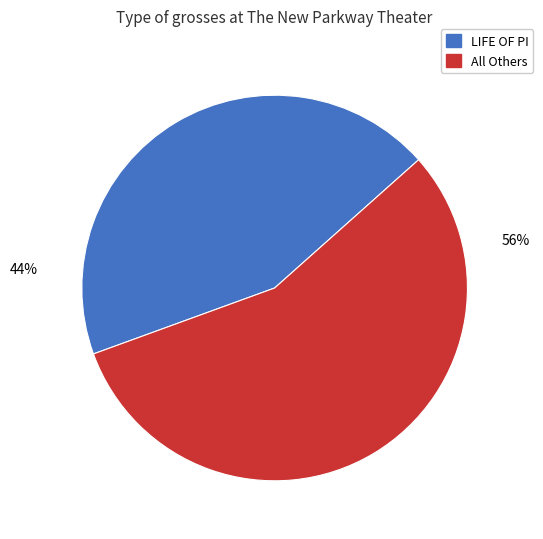

Is there any slice that represents more than half of the pie?

Yes